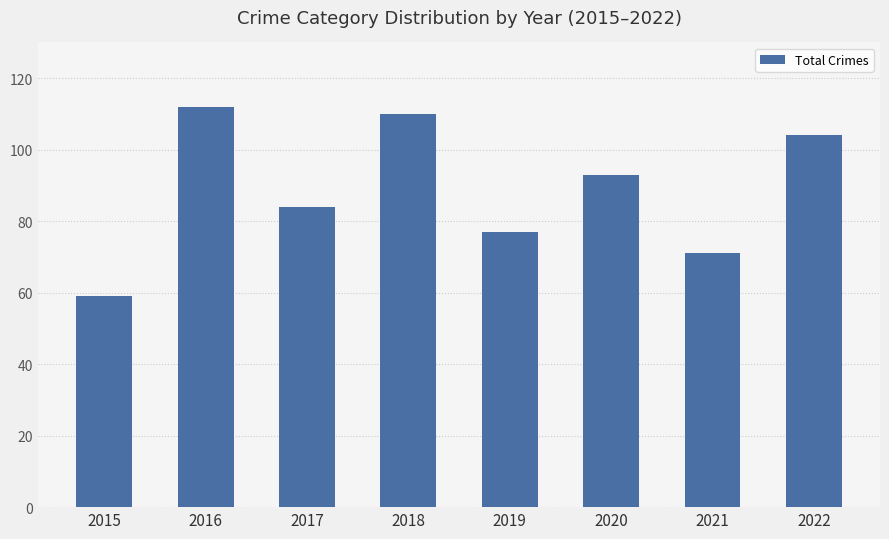

The chart shows a value of 71 at 2022. True or false?

False